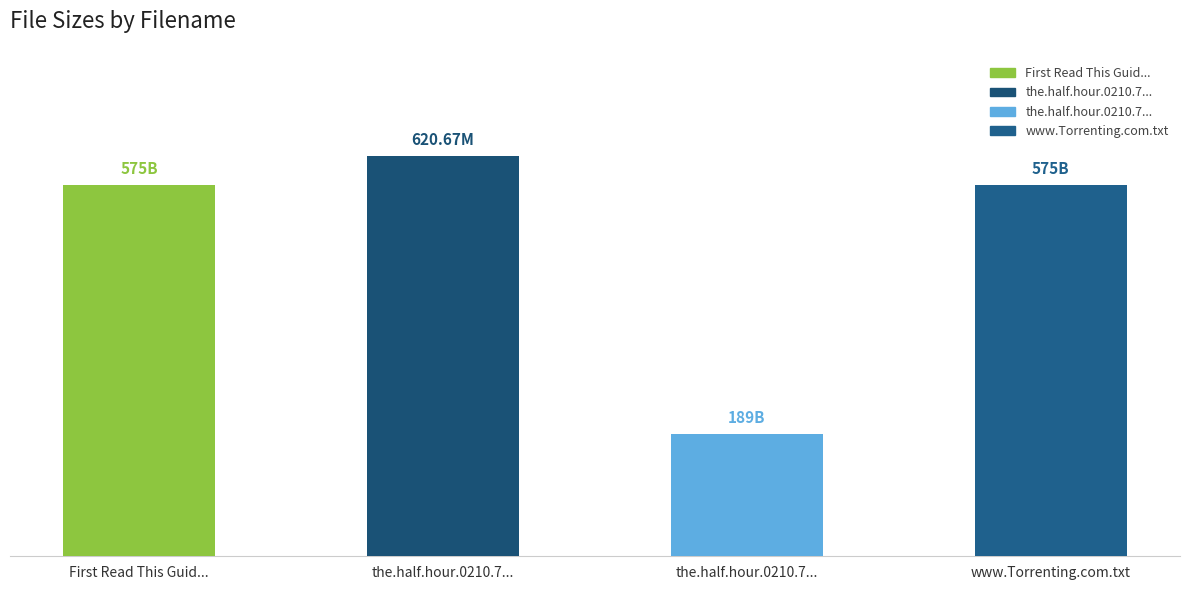

List the labels in order of value, largest first.

the.half.hour.0210.7..., First Read This Guid..., www.Torrenting.com.txt, the.half.hour.0210.7...